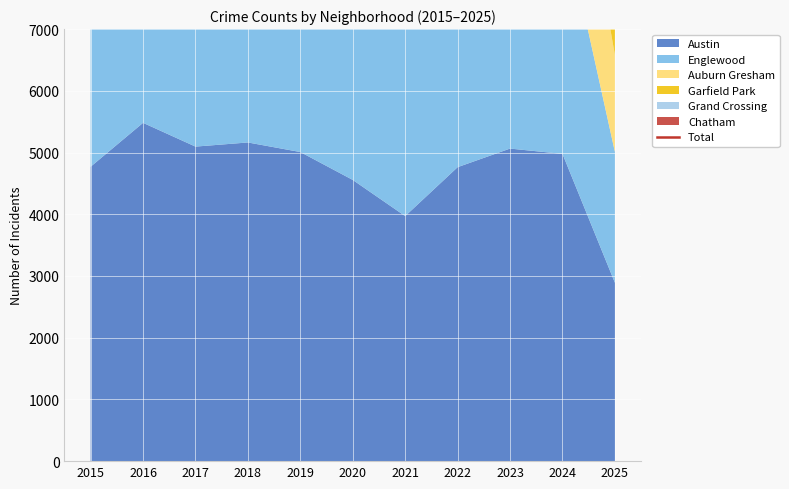

Which has a higher value, 2025 or 2016?

2016